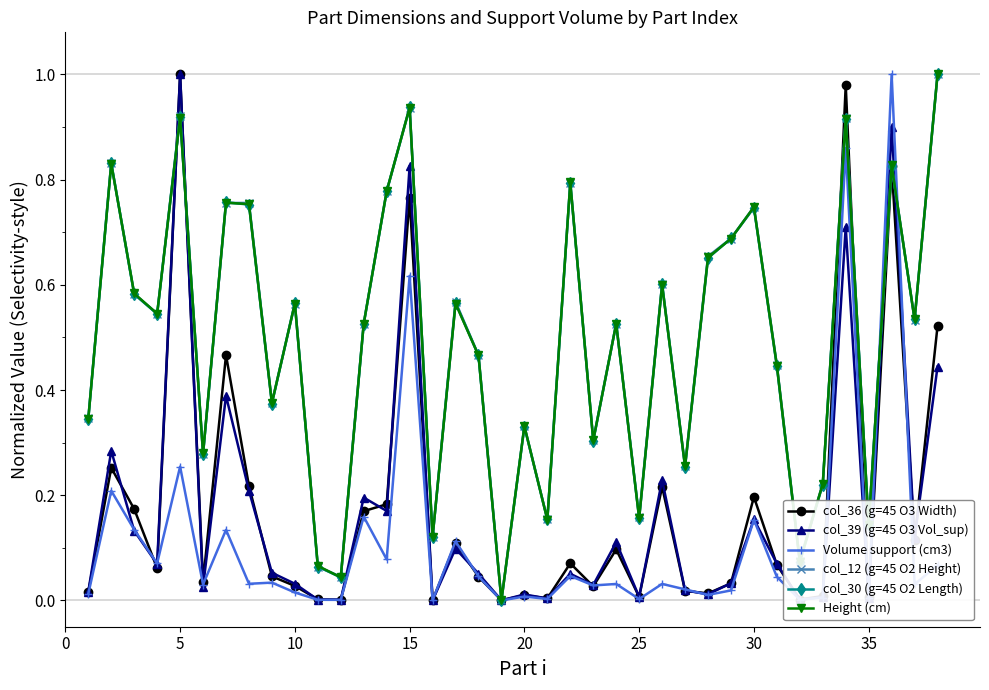

True or false: col_12 (g=45 O2 Height) has more than 0 interior local peaks.

True